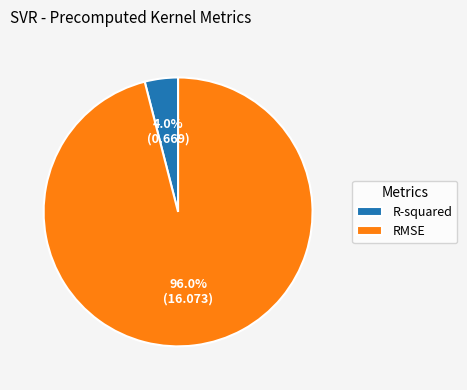

To the nearest percent, what is the difference between the largest and smallest slice percentages?

92%